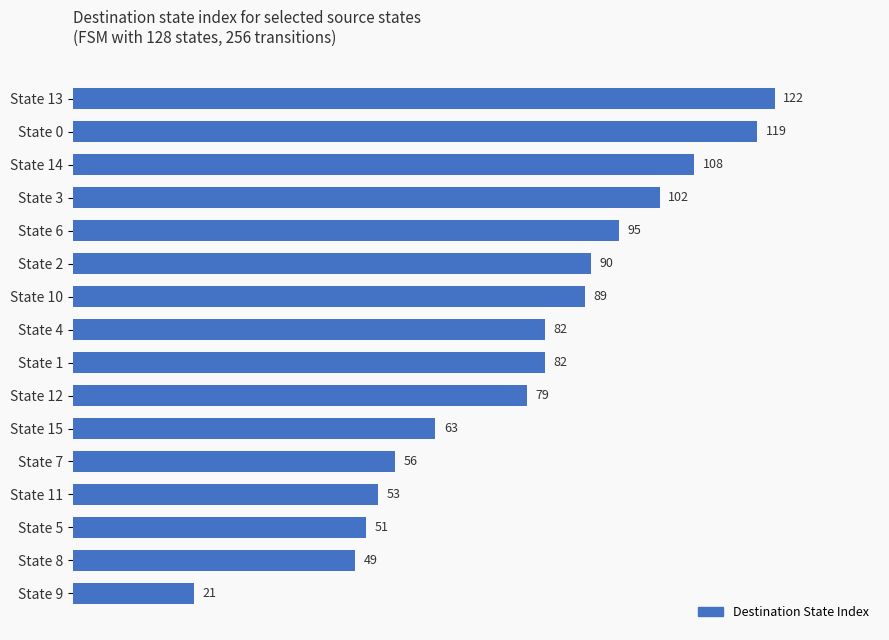

Reading top to bottom, list all the values displayed in this chart.

State 13=122	State 0=119	State 14=108	State 3=102	State 6=95	State 2=90	State 10=89	State 4=82	State 1=82	State 12=79	State 15=63	State 7=56	State 11=53	State 5=51	State 8=49	State 9=21